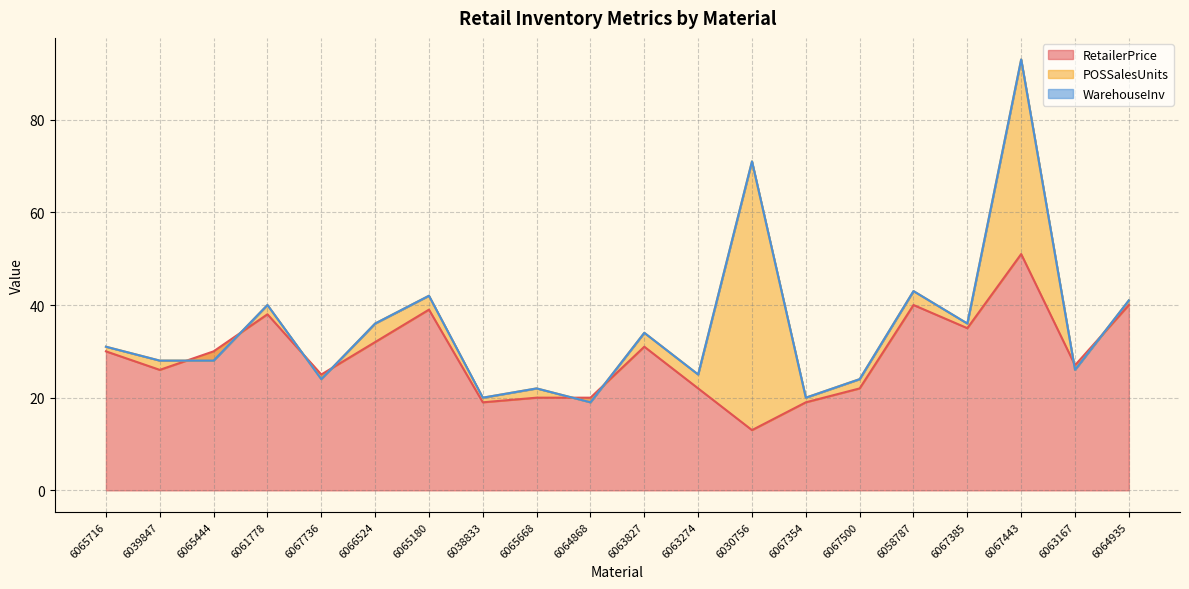

Reading left to right, list all the values displayed in this chart.

RetailerPrice: 6065716=30	6039847=26	6065444=30	6061778=38	6067736=25	6066524=32	6065180=39	6038833=19	6065668=20	6064868=20	6063827=31	6063274=22	6030756=13	6067354=19	6067500=22	6058787=40	6067385=35	6067443=51	6063167=27	6064935=40
POSSalesUnits: 6065716=1	6039847=2	6065444=-2	6061778=2	6067736=-1	6066524=4	6065180=3	6038833=1	6065668=2	6064868=-1	6063827=3	6063274=3	6030756=58	6067354=1	6067500=2	6058787=3	6067385=1	6067443=42	6063167=-1	6064935=1
WarehouseInv: 6065716=0	6039847=0	6065444=0	6061778=0	6067736=0	6066524=0	6065180=0	6038833=0	6065668=0	6064868=0	6063827=0	6063274=0	6030756=0	6067354=0	6067500=0	6058787=0	6067385=0	6067443=0	6063167=0	6064935=0